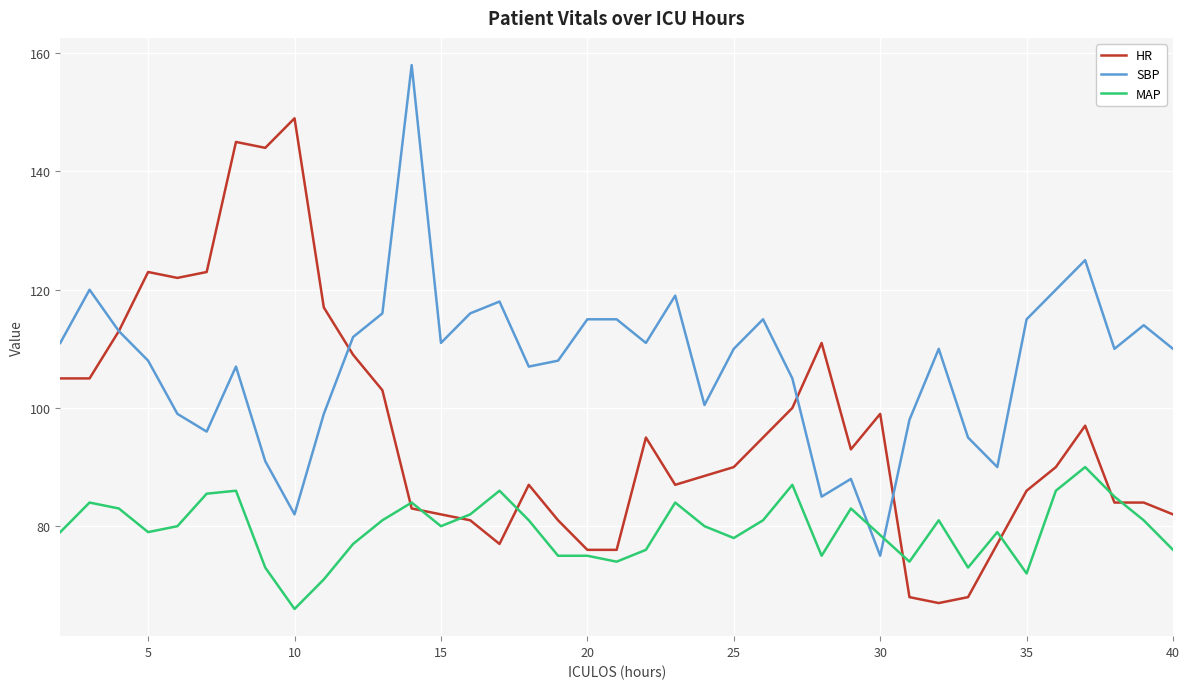

How many intersections are there between MAP and SBP?

2